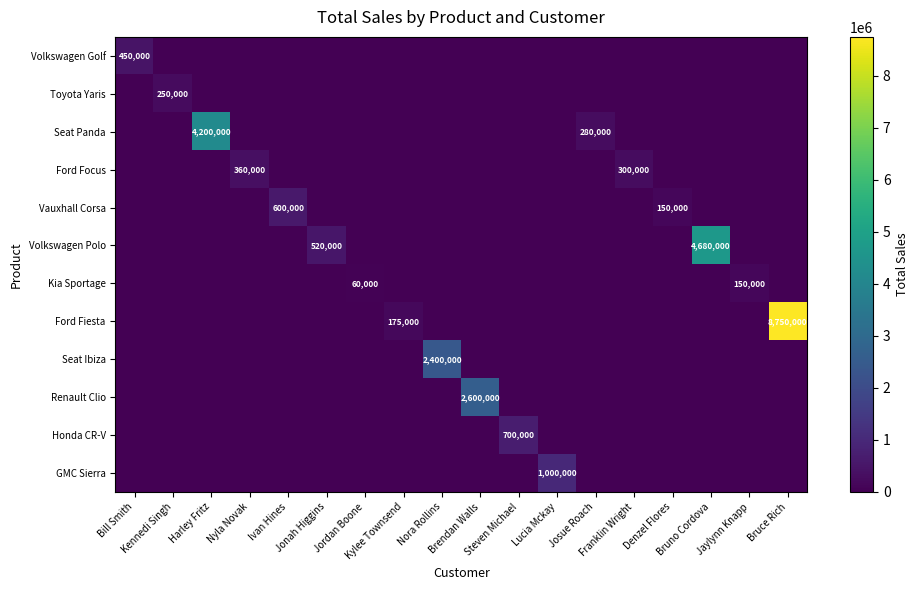

Which series has the largest range (max minus min)?

Ford Fiesta